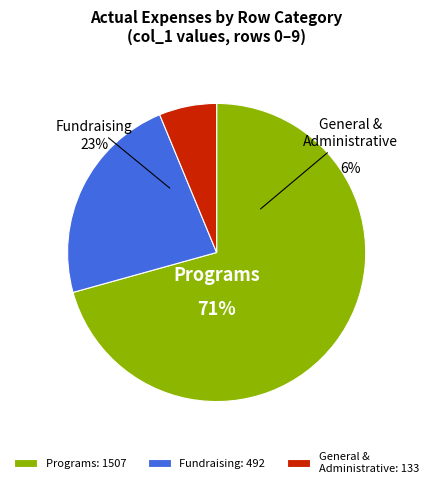

The 7 slice represents 1% of the pie. True or false?

False